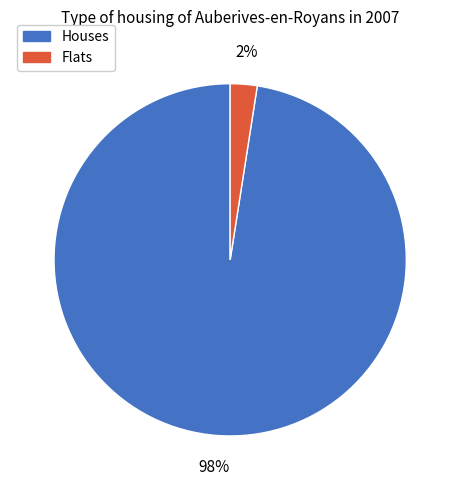

Rank the categories by value from highest to lowest.

Houses, Flats